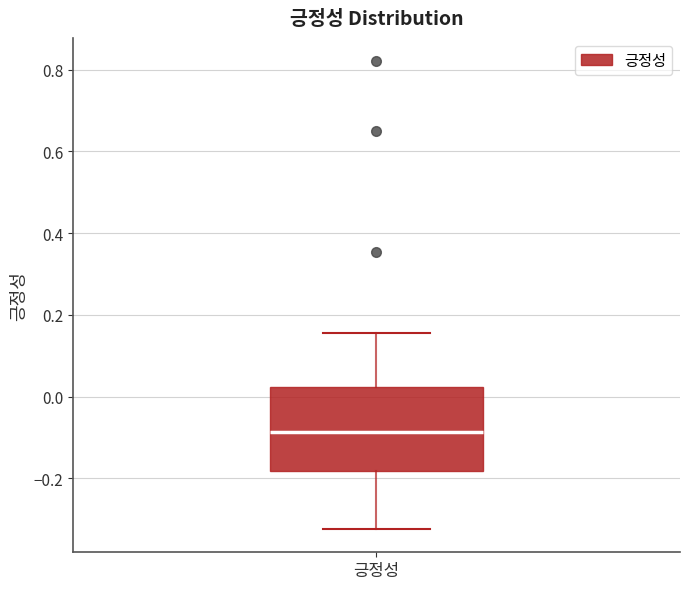

Read this box plot against the y-axis: the position of the median line, the range covered by the box, and the ends of both whiskers. The values are not printed on the chart, so give them approximately, as read against the axis.

median -0.08, box -0.18 to 0.02, whiskers -0.32 to 0.16